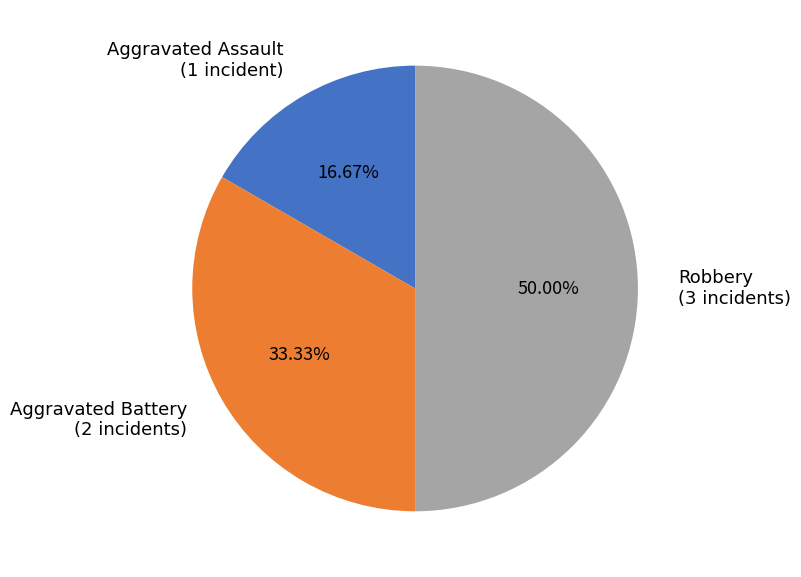

Does Aggravated Assault account for over 50% of the chart?

No